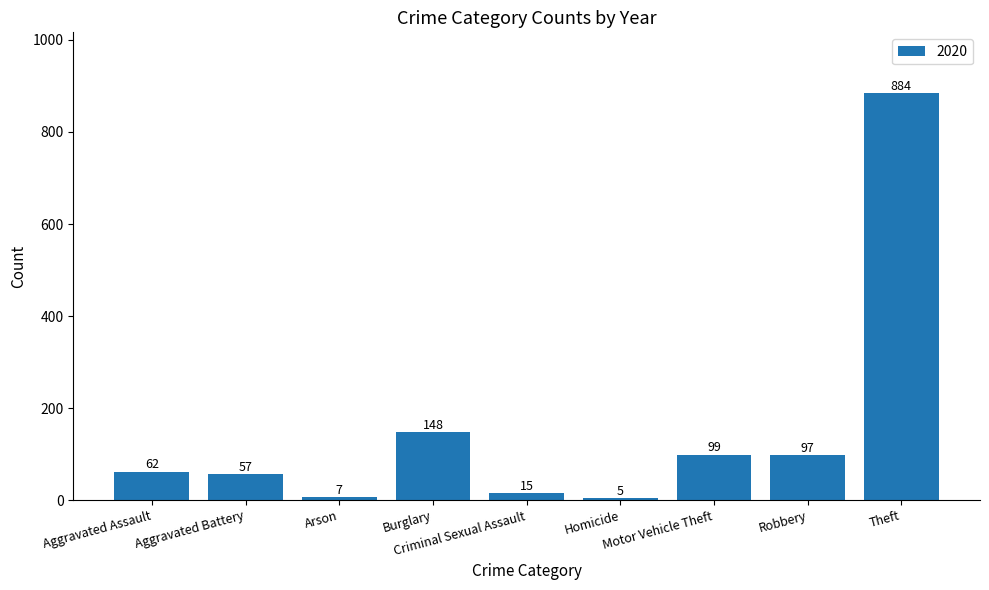

What is the smallest value displayed?

5